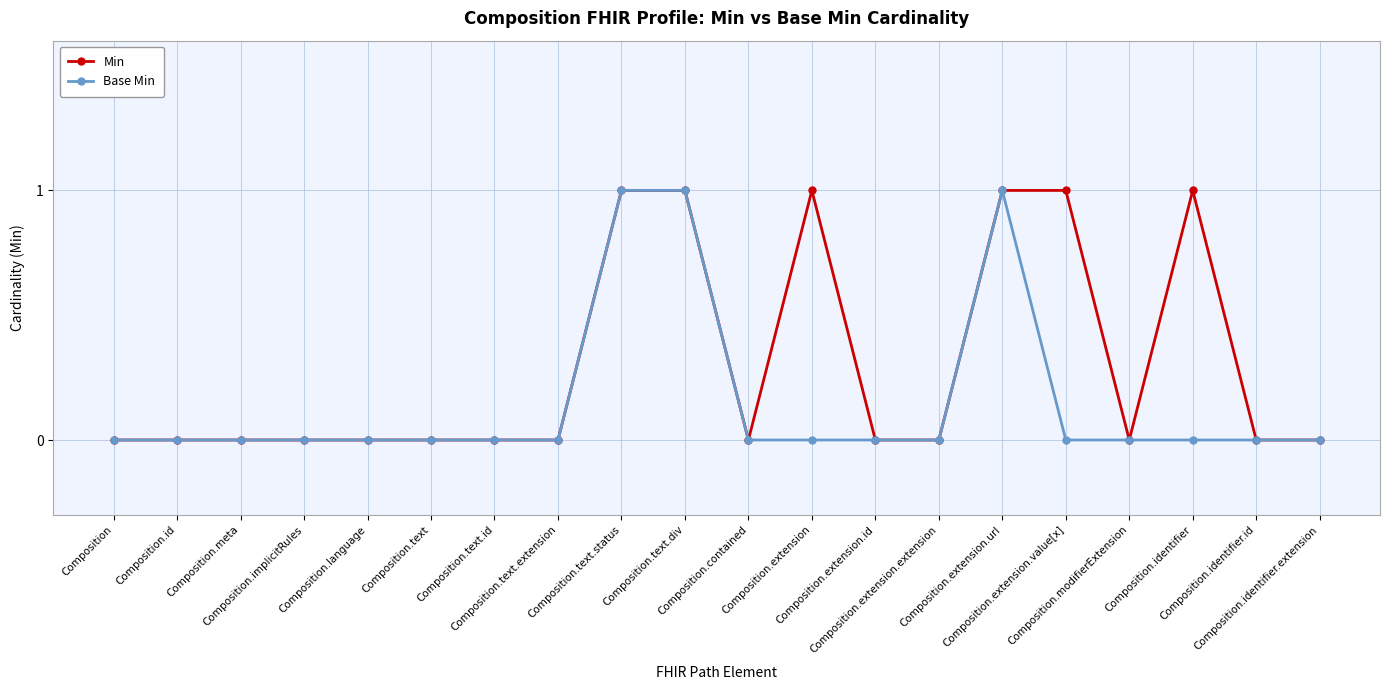

Rank the series by their average value, from lowest to highest.

Base Min, Min